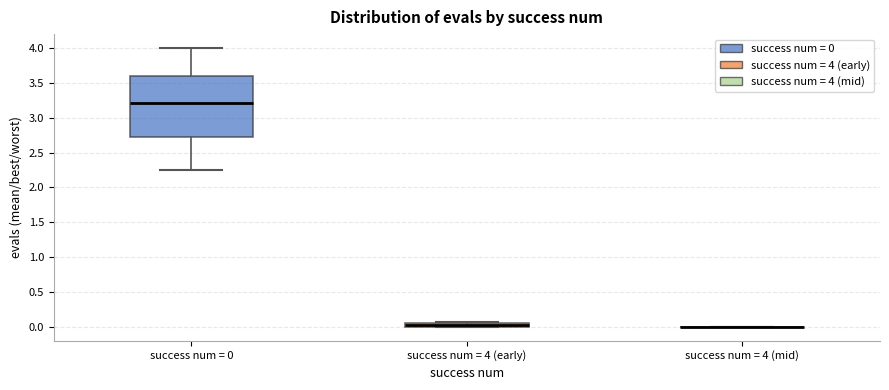

Comparing the boxes themselves (not the whiskers), which one is the tallest?

success num = 0